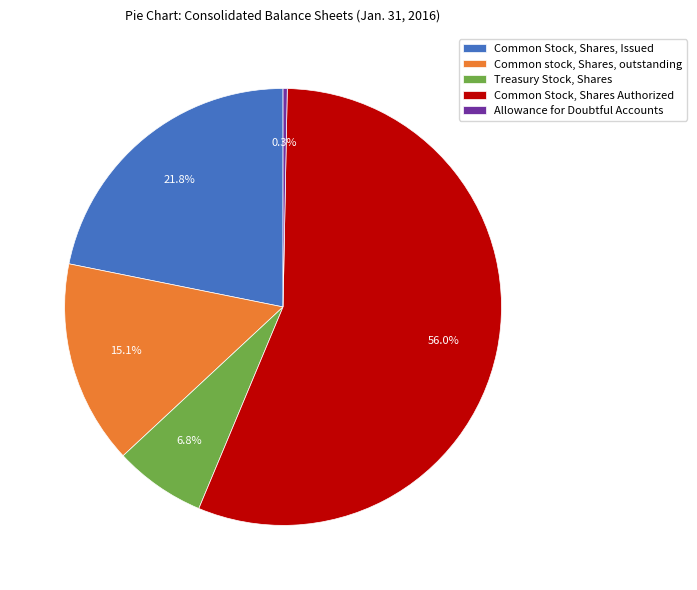

Between Common Stock, Shares, Issued and Allowance for Doubtful Accounts, which is larger?

Common Stock, Shares, Issued